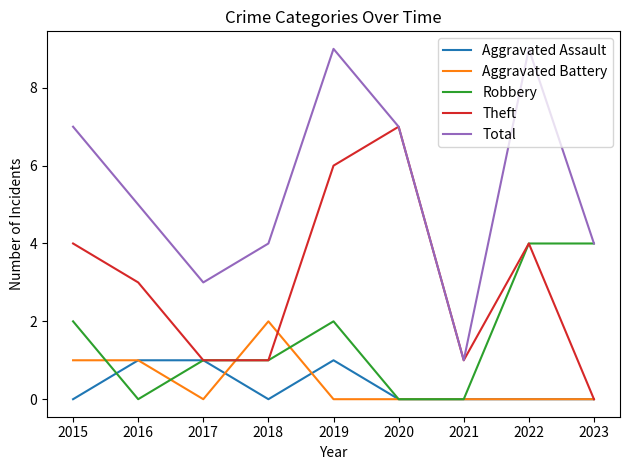

What is the greatest value displayed?

9